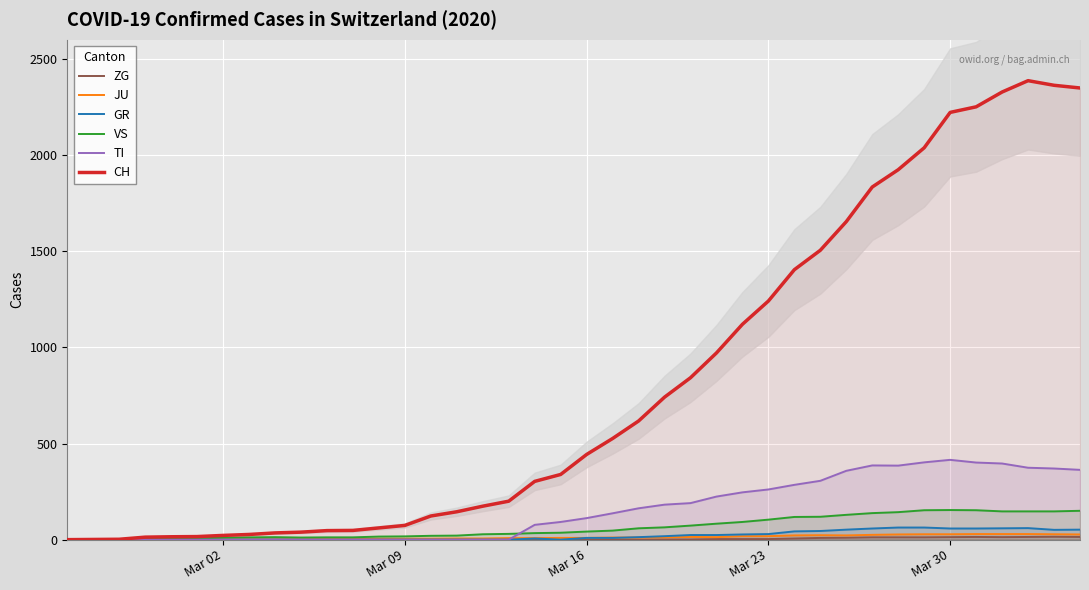

True or false: GR has more than 0 interior local peaks.

True